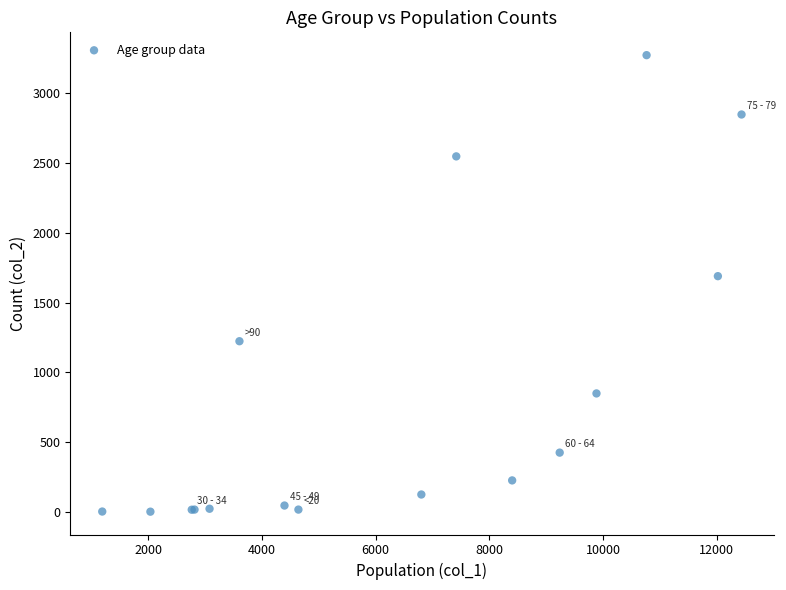

What Y value in the scatter plot is closest to 1638?

1690